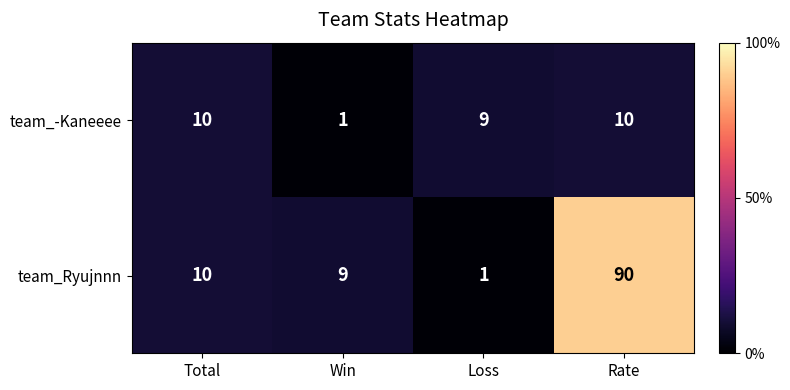

True or false: team_Ryujnnn has a value of 1 at Loss.

True